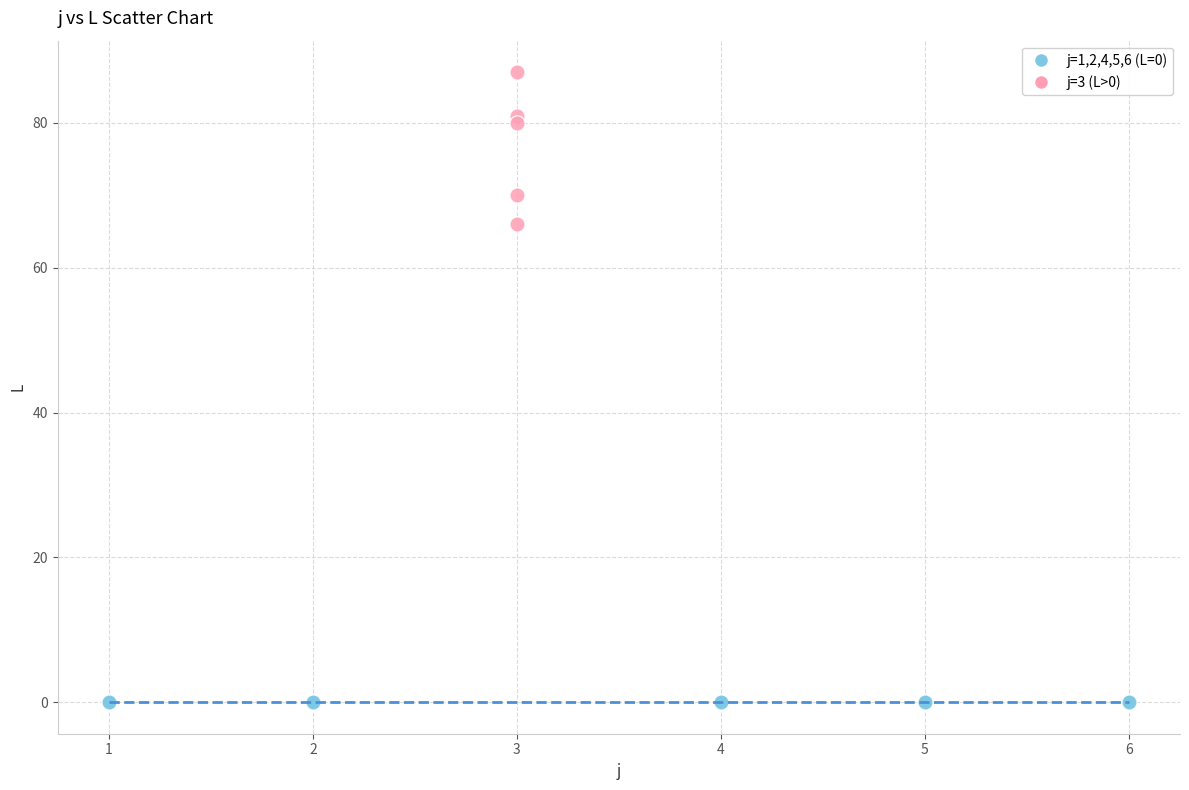

Which series contains the highest Y value?

j=3 (L>0)